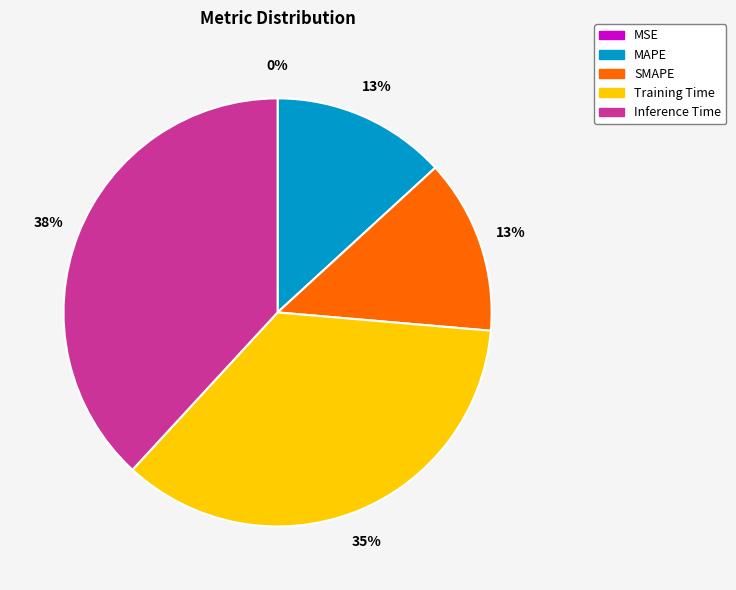

To the nearest percent, what is the average slice percentage?

20%